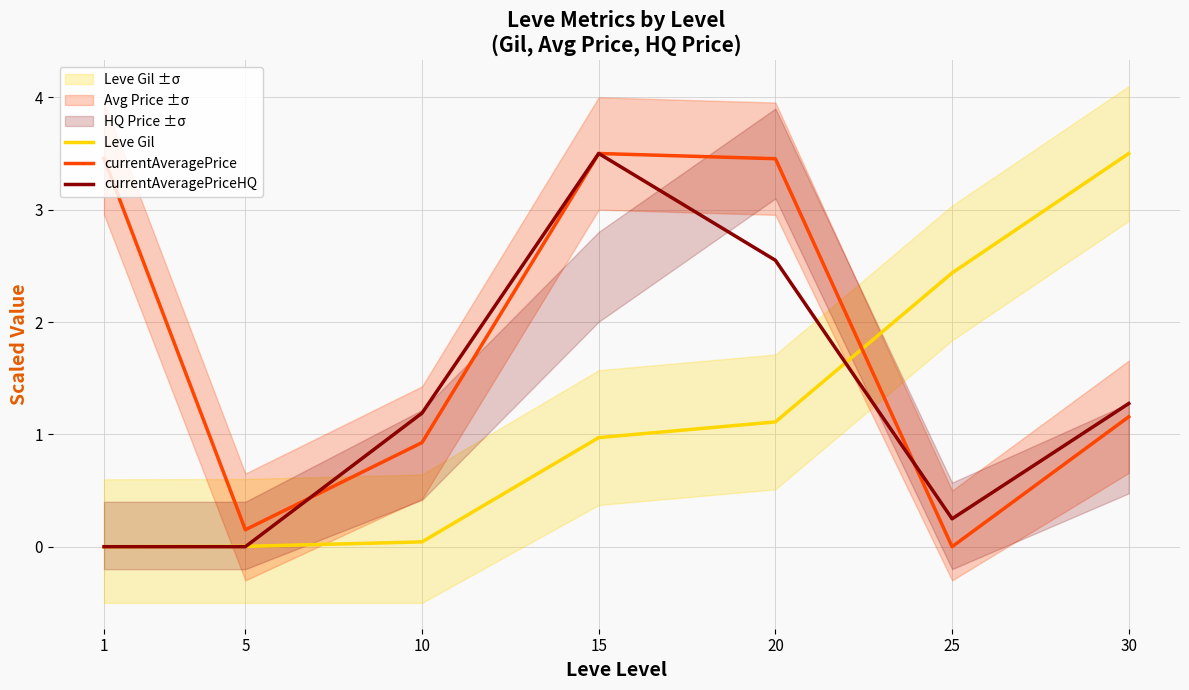

True or false: currentAveragePriceHQ has more than 0 points higher than both neighbors.

True